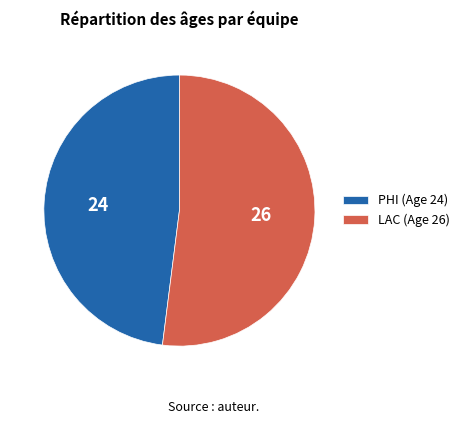

Rank the categories by value from highest to lowest.

LAC, PHI